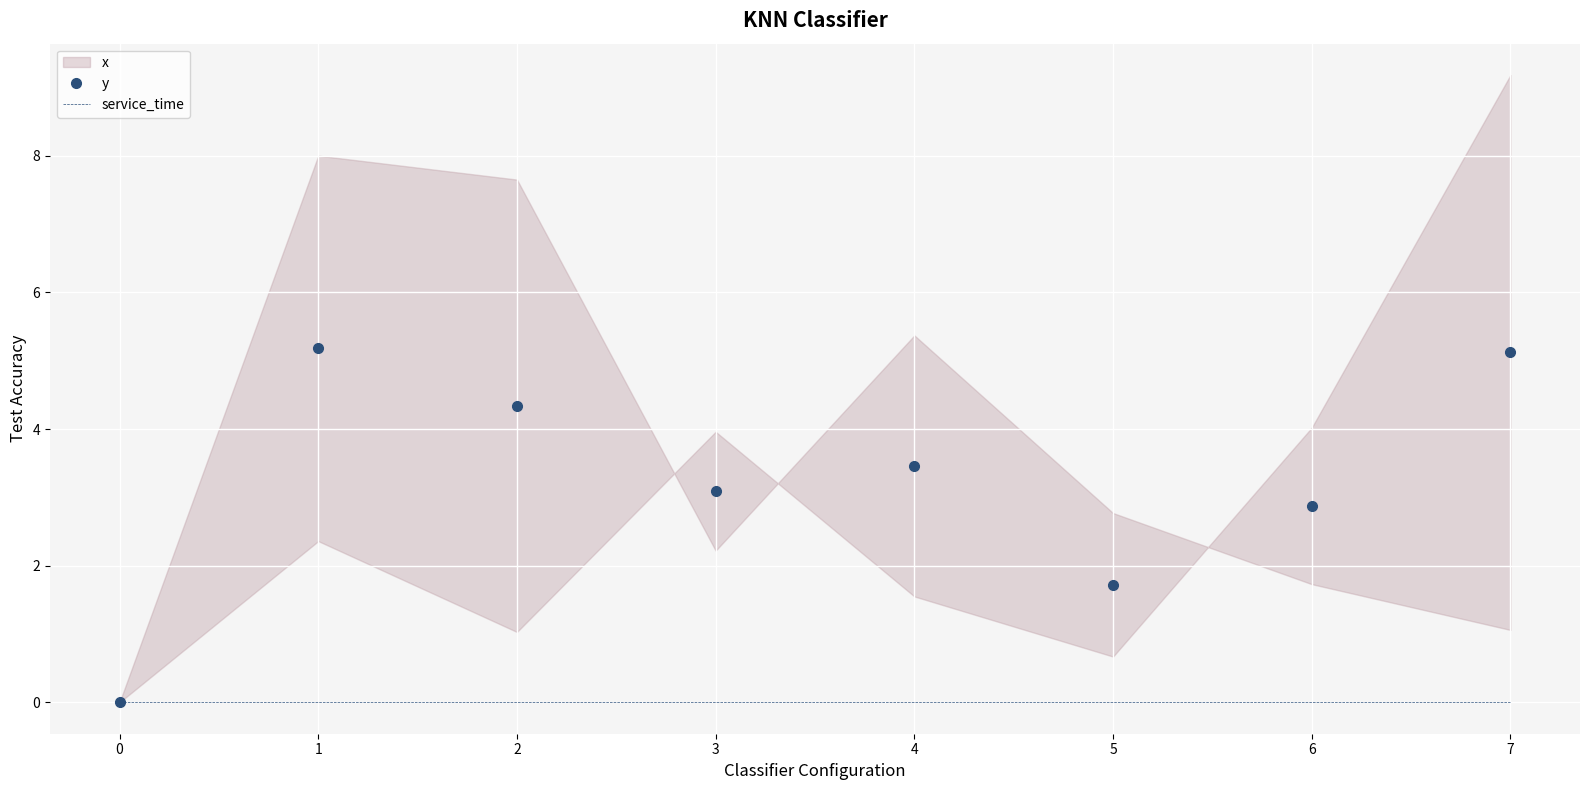

True or false: service_time and y cross at least once.

False